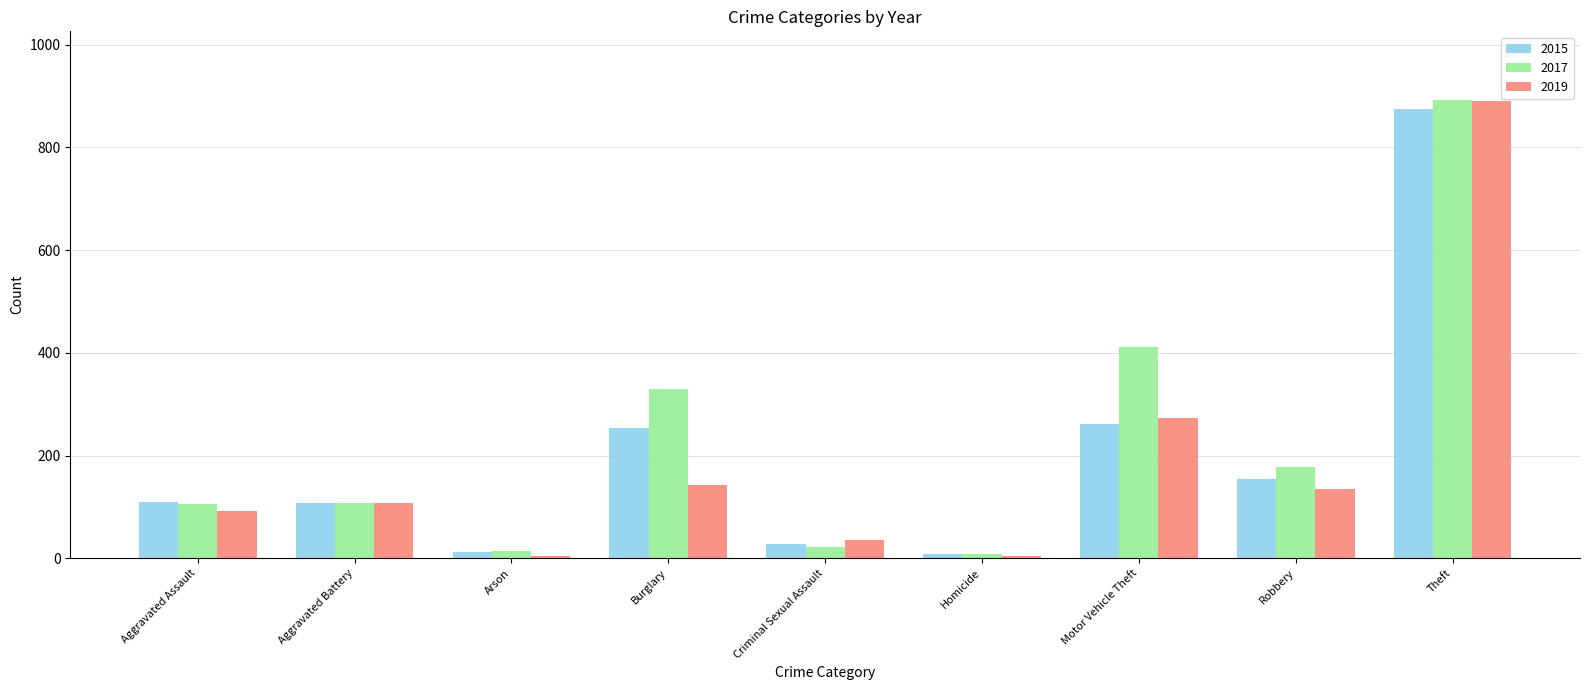

At which category is the sum across all series the highest?

Theft